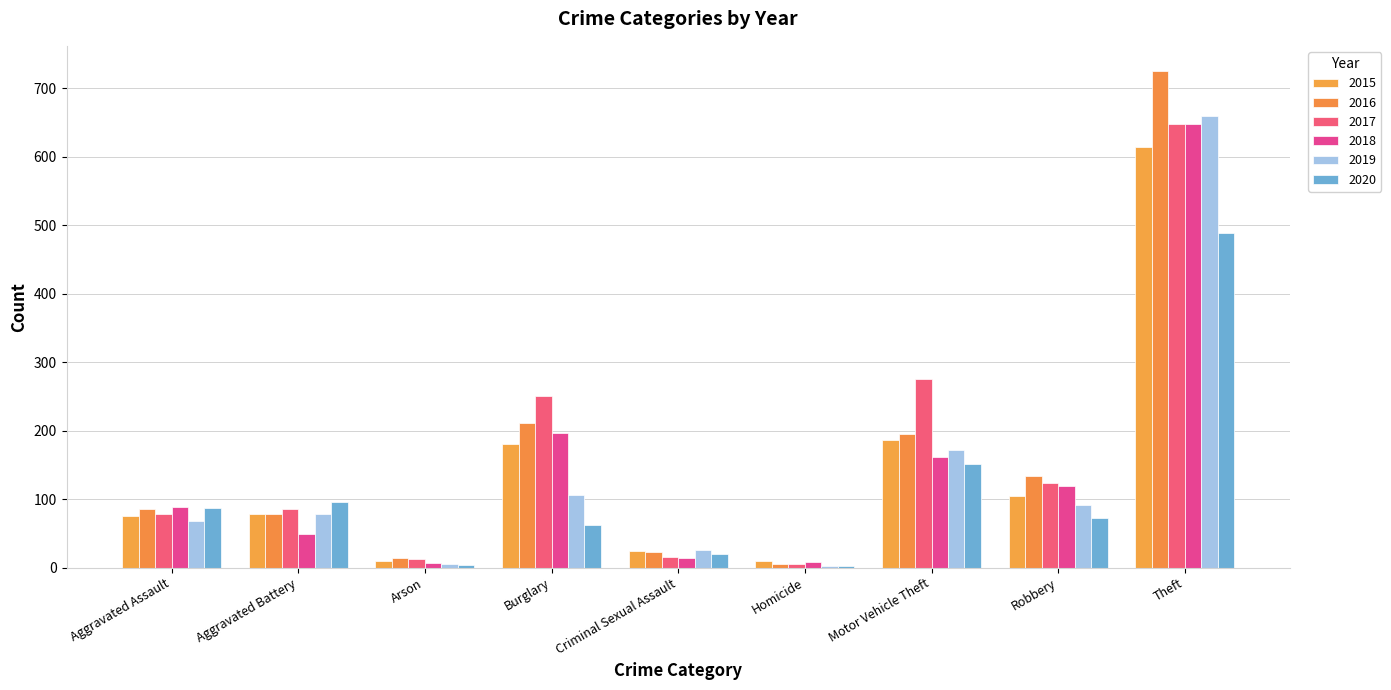

Are the bars grouped side by side (vs. stacked)?

Yes